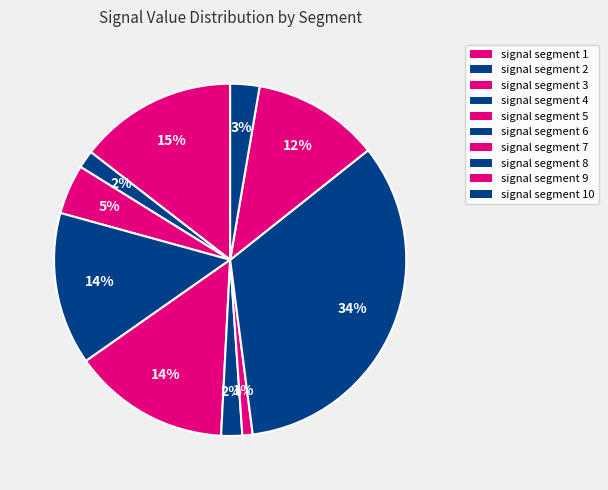

How many slices are in this pie chart?

10